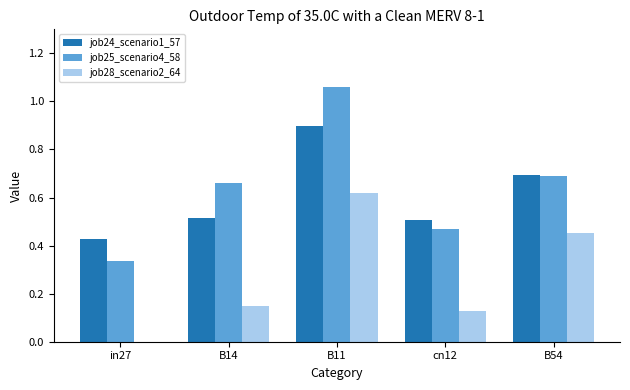

At which category is the sum across all series the highest?

B11